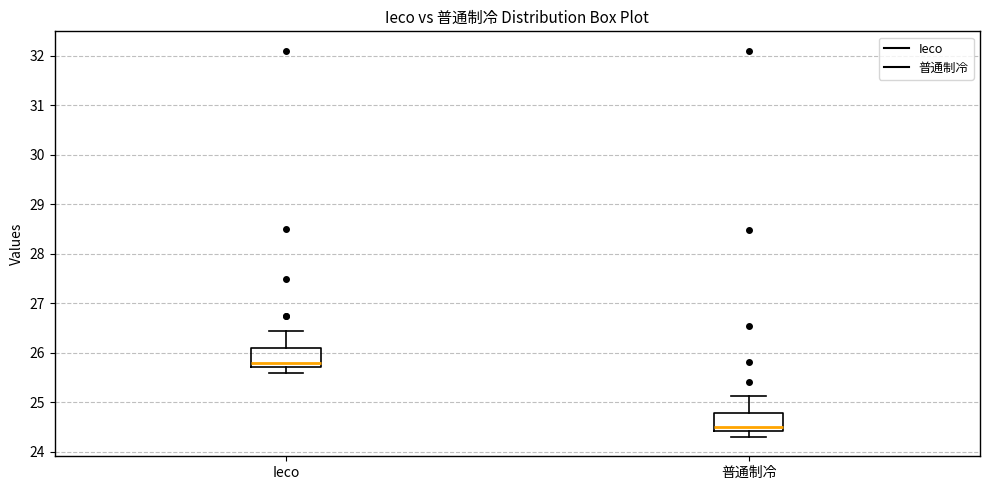

Where is the upper edge of the box for 普通制冷 on the y-axis? The values are not printed on the chart, so give them approximately, as read against the axis.

24.8